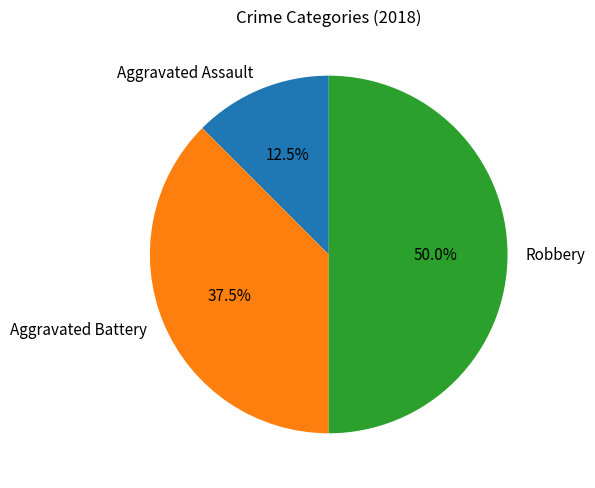

Does Aggravated Battery represent more than half of the total?

No